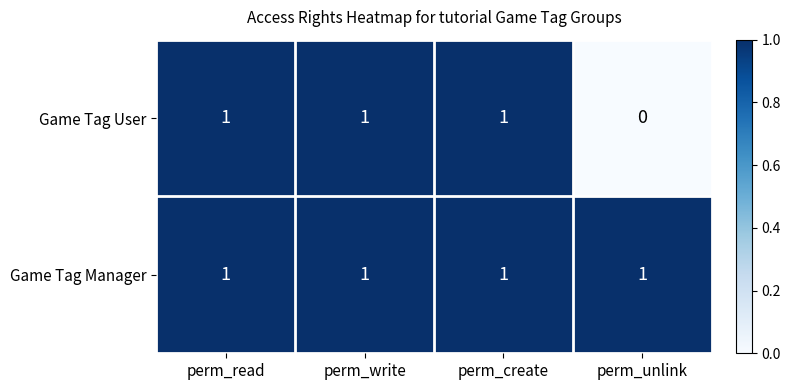

Which series has the largest total across all categories?

Game Tag Manager